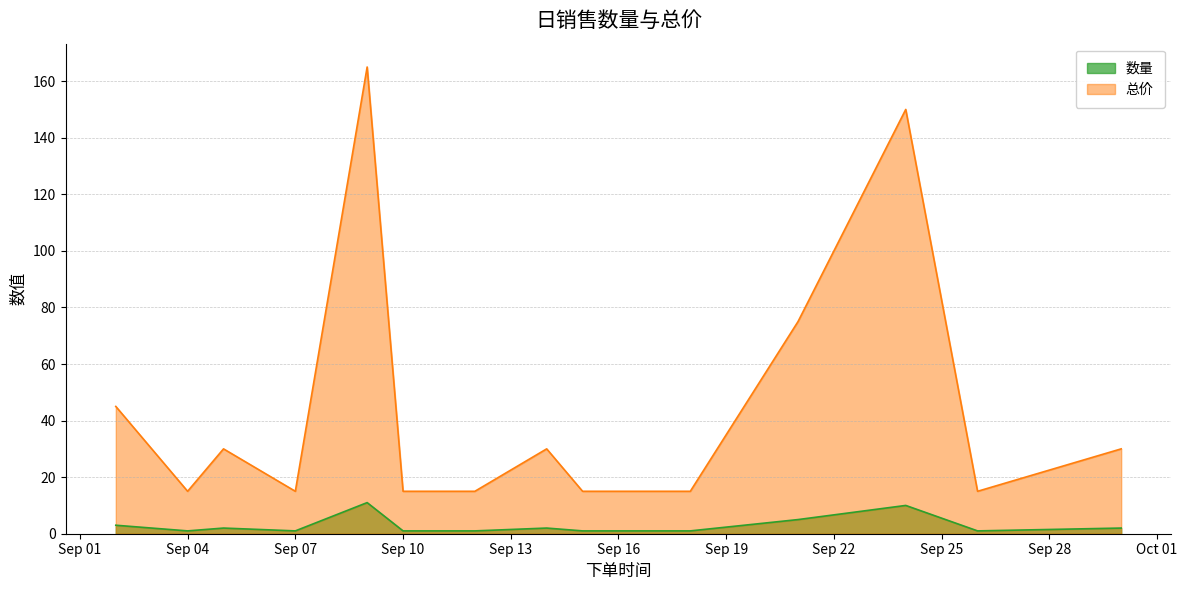

True or false: 数量 and 总价 intersect in this chart.

False